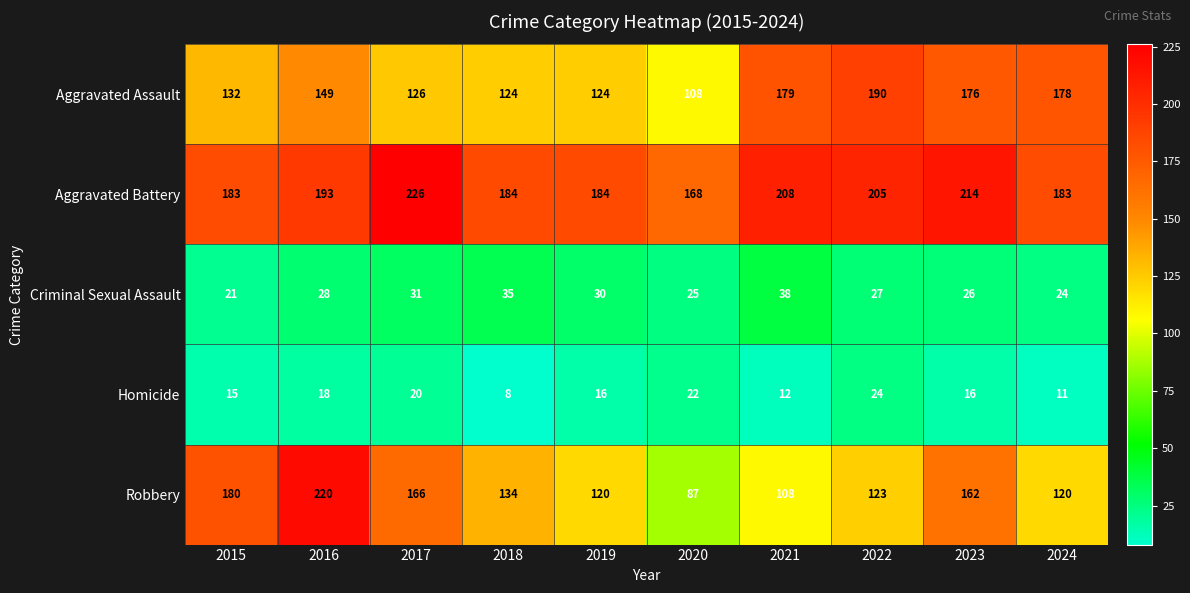

Where is Aggravated Battery nearest to the value 197?

2016